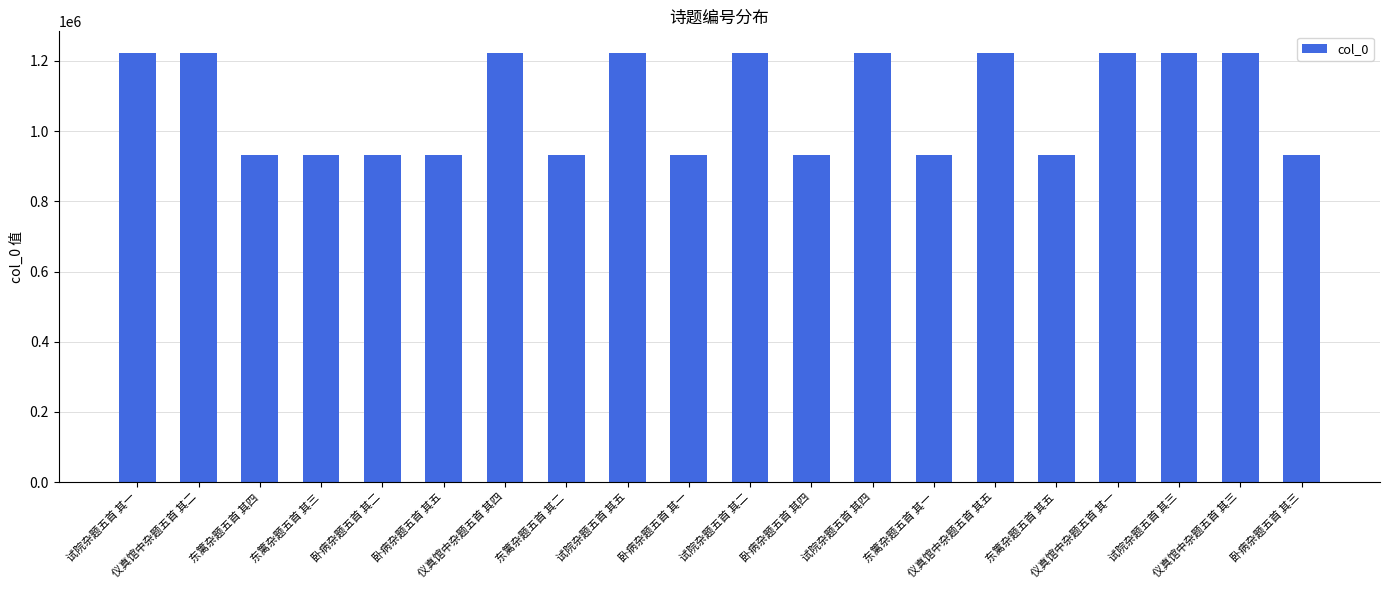

What is the smallest value displayed?

931058